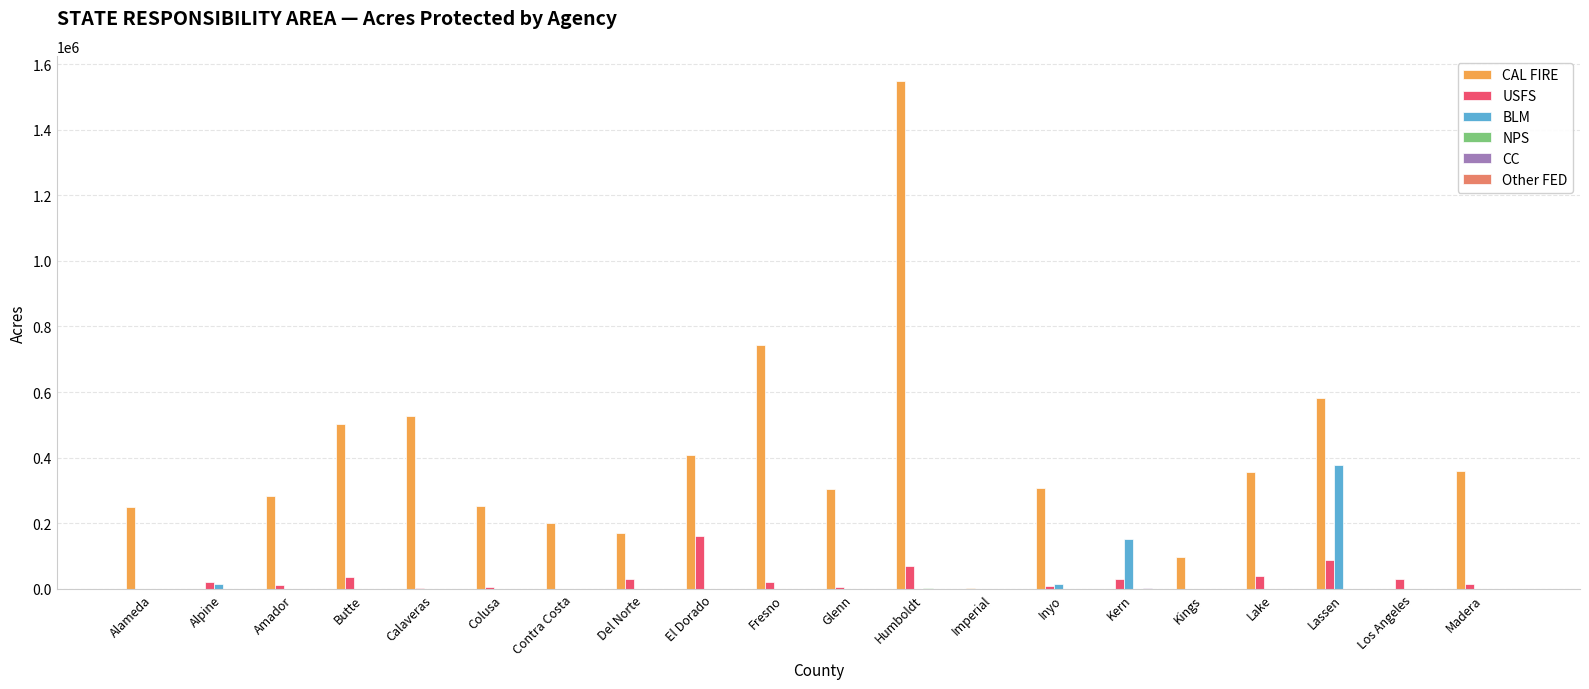

What is the maximum value for CAL FIRE?

1547708